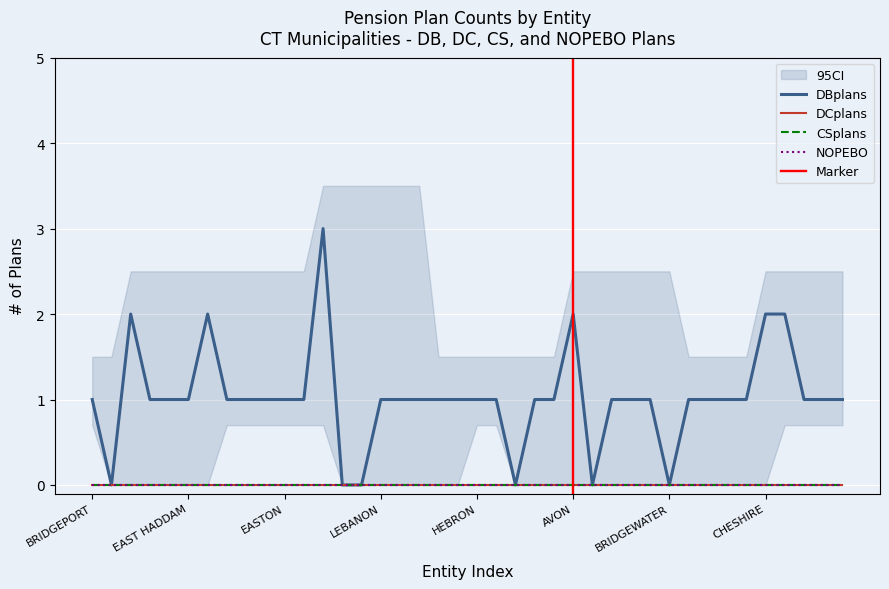

Is the value of CSplans at AVON greater than the value of NOPEBO at CHESHIRE?

No